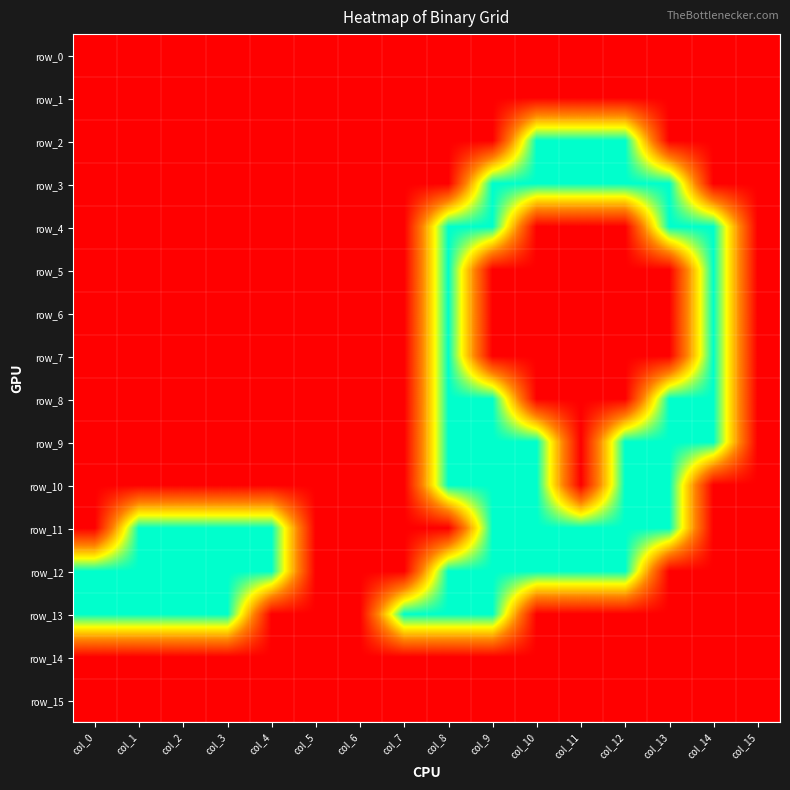

Count the row_2 values in the range 1 to 2.

13